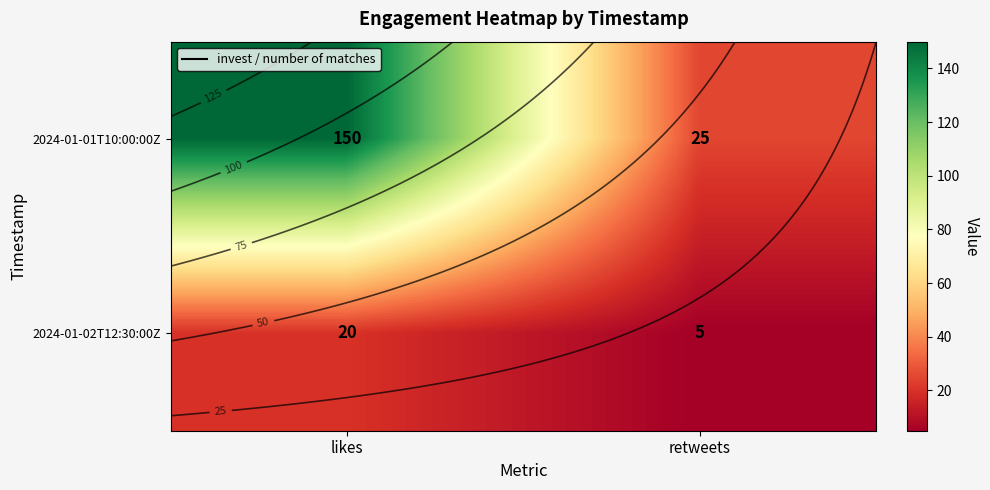

What is the highest value of the 2024-01-02T12:30:00Z series?

20